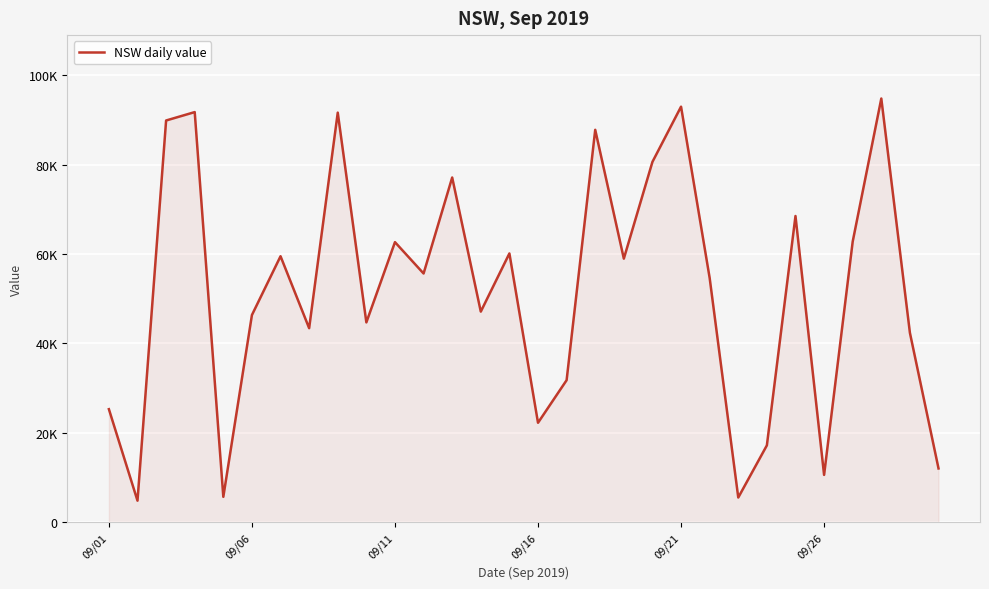

How many points are higher than both their immediate neighbors (excluding endpoints)?

10